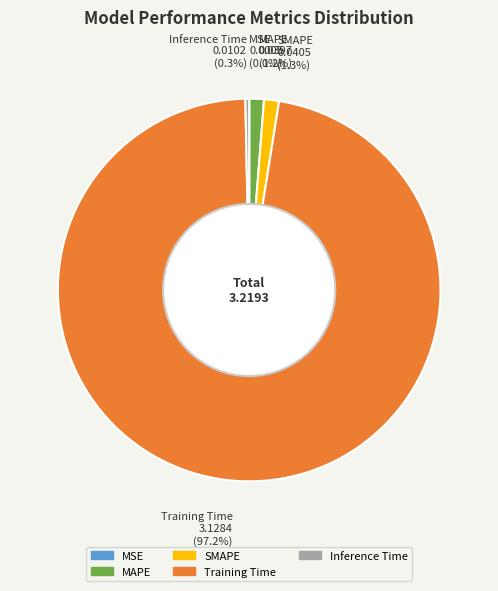

Is Training Time 3.1284 (97.2%) the majority of the pie?

Yes